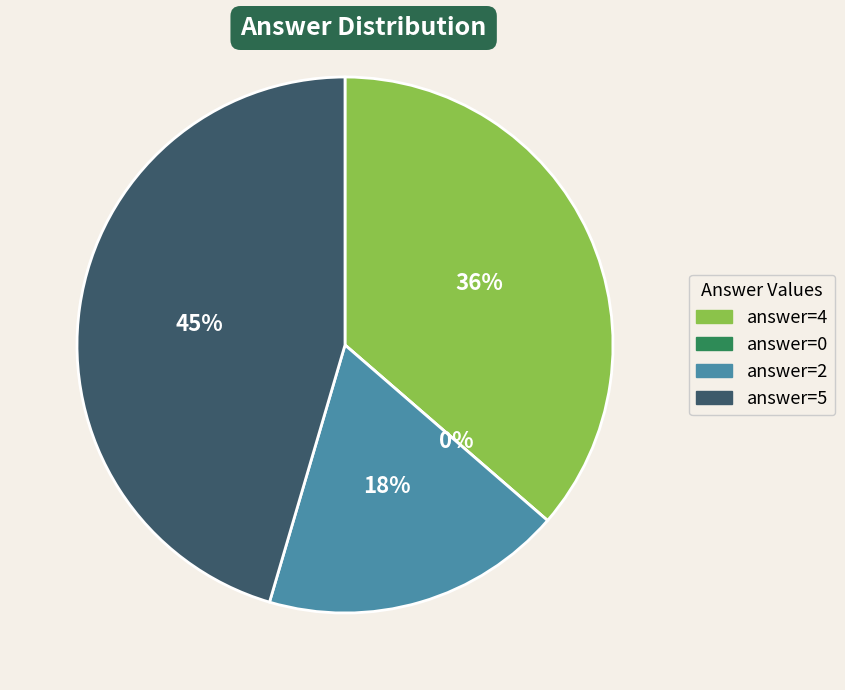

What percentage is NOT represented by 0?

100.0%